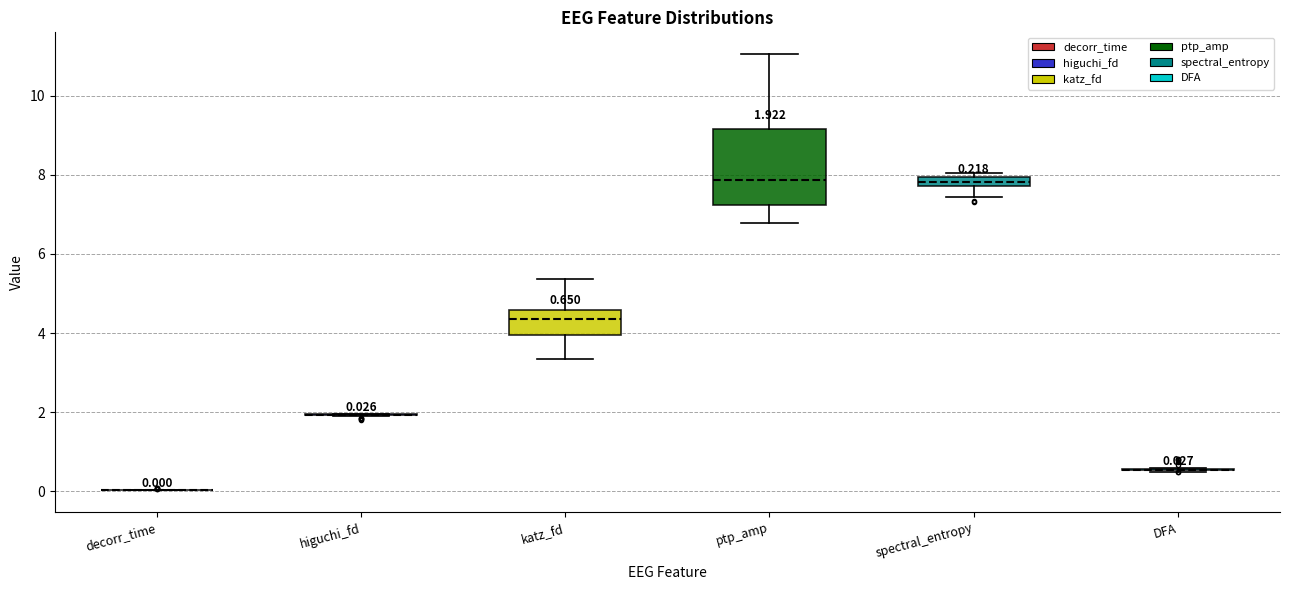

Which box is the tallest, from its lower edge to its upper edge?

ptp_amp